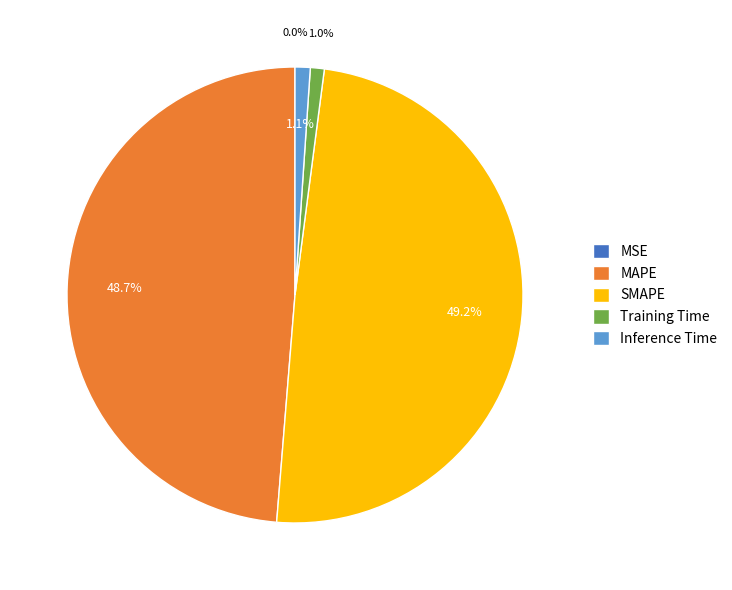

To the nearest percent, what is the difference between the largest and smallest slice percentages?

49%